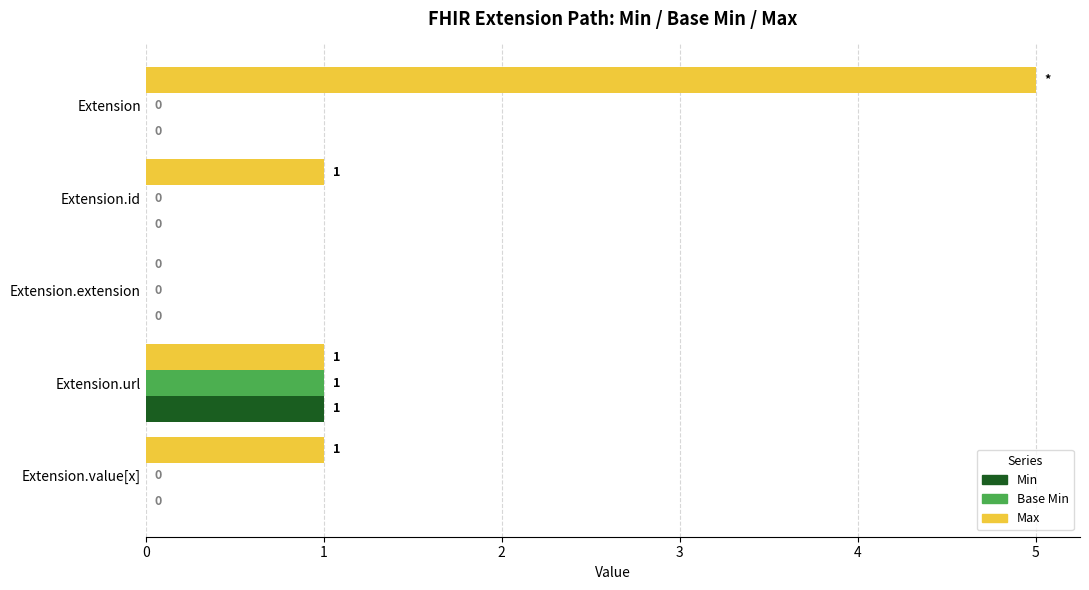

What is the greatest value displayed?

5